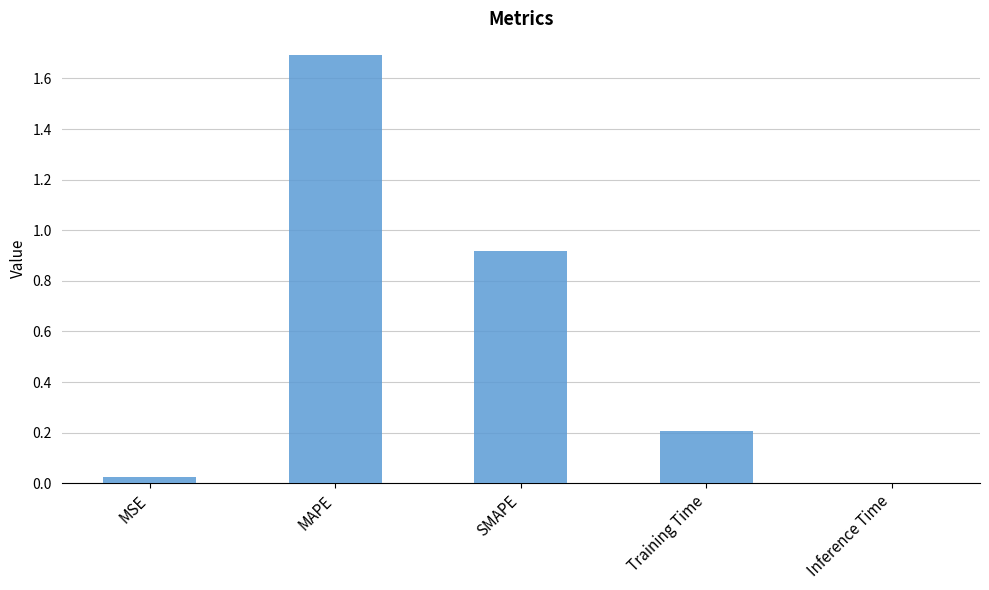

The chart shows a value of 1.7 at MAPE. True or false?

True